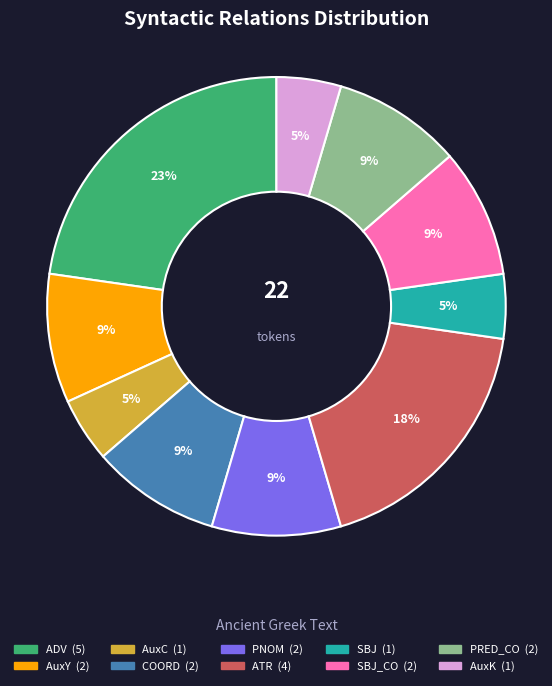

Is there a majority slice in this chart?

No